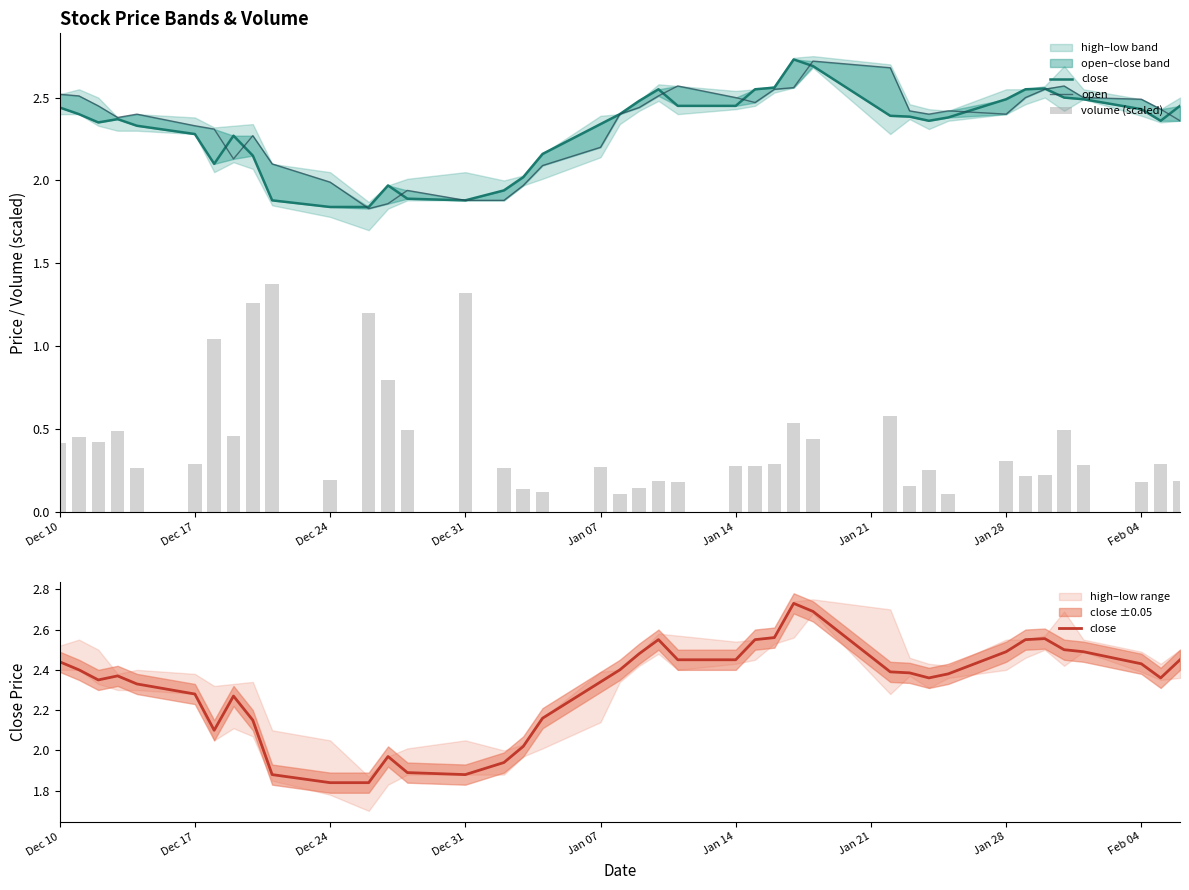

Does the chart contain any negative values?

No